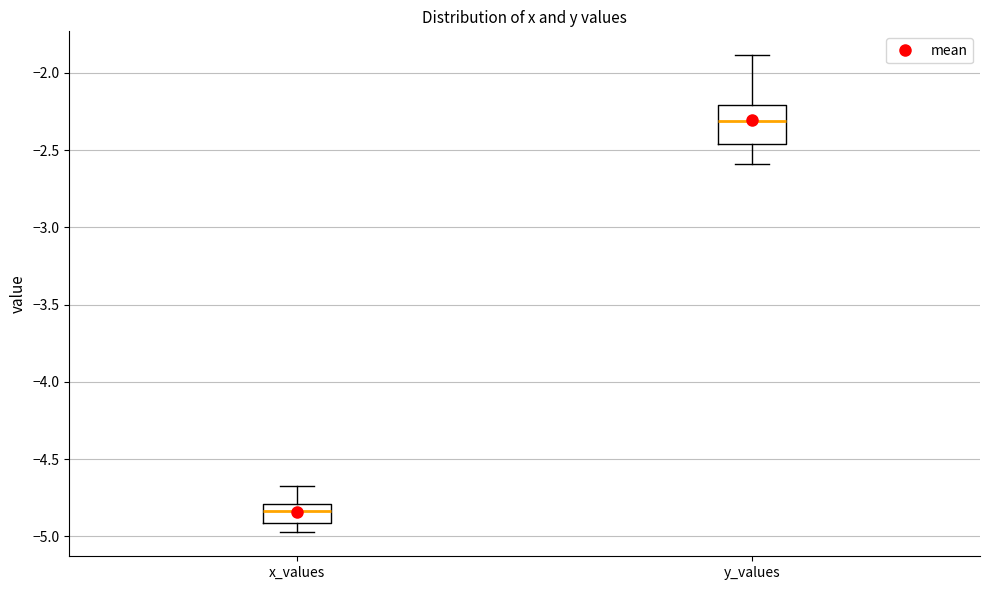

Comparing the boxes themselves (not the whiskers), which one is the tallest?

y_values